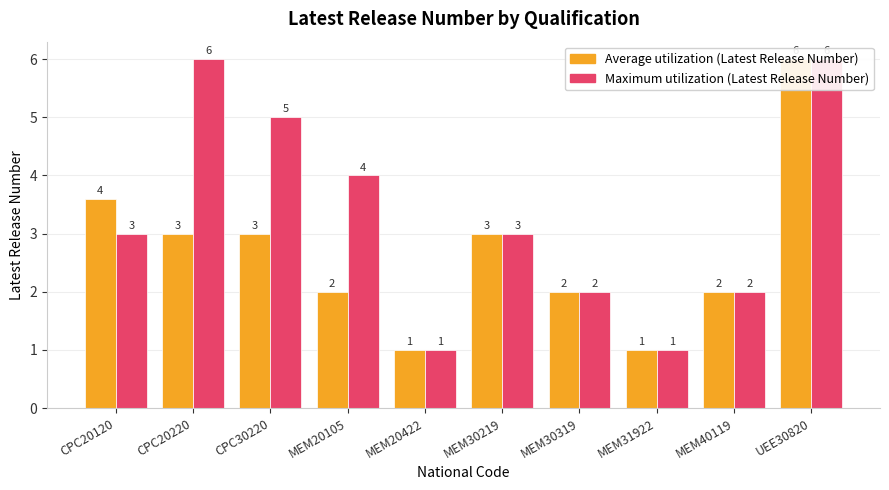

What is the maximum value for Maximum (Latest Release Number)?

6.0